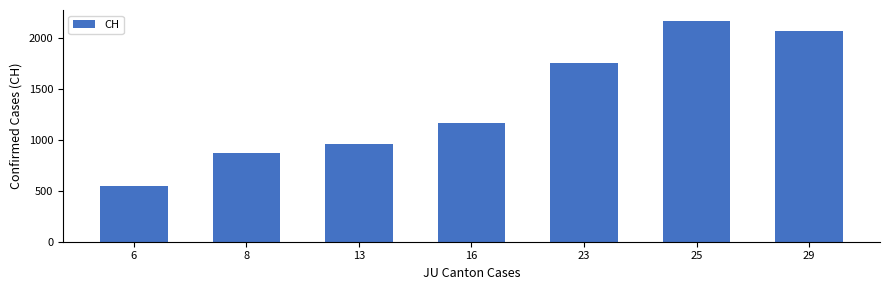

Reading left to right, what are all the values shown in this chart?

6=546	8=872	13=956	16=1164	23=1751	25=2166	29=2072